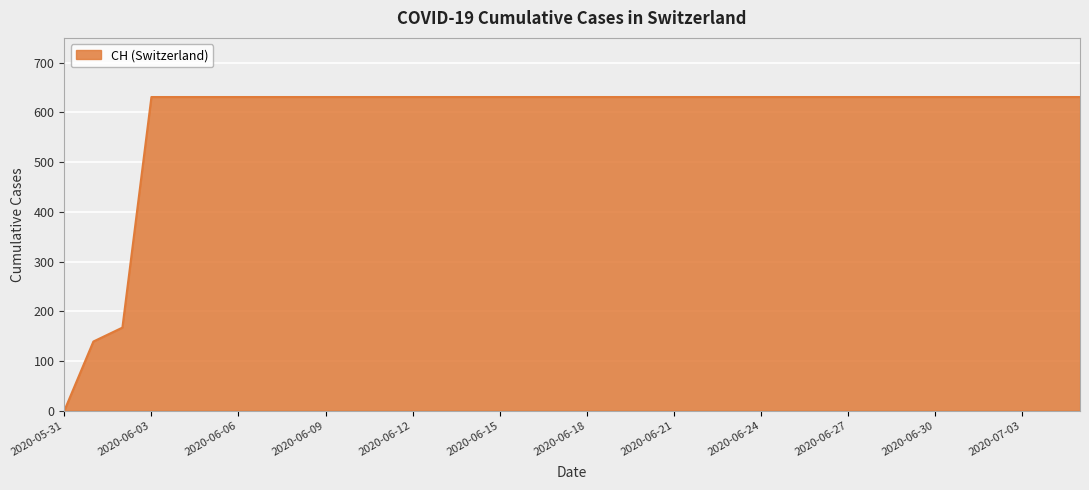

What is the average value?

587